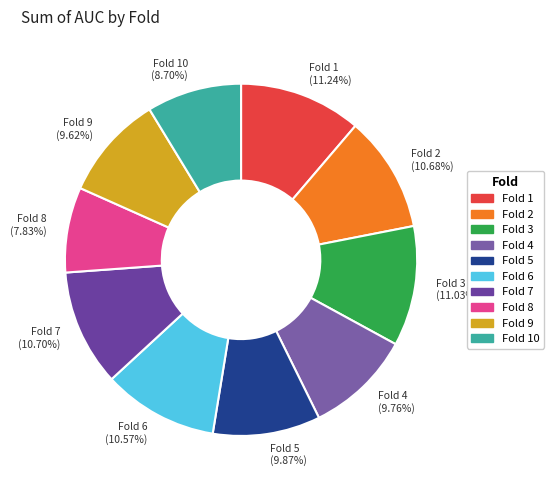

Combined, do Fold 9 (9.62%) and Fold 3 (11.03%) account for over 50%?

No